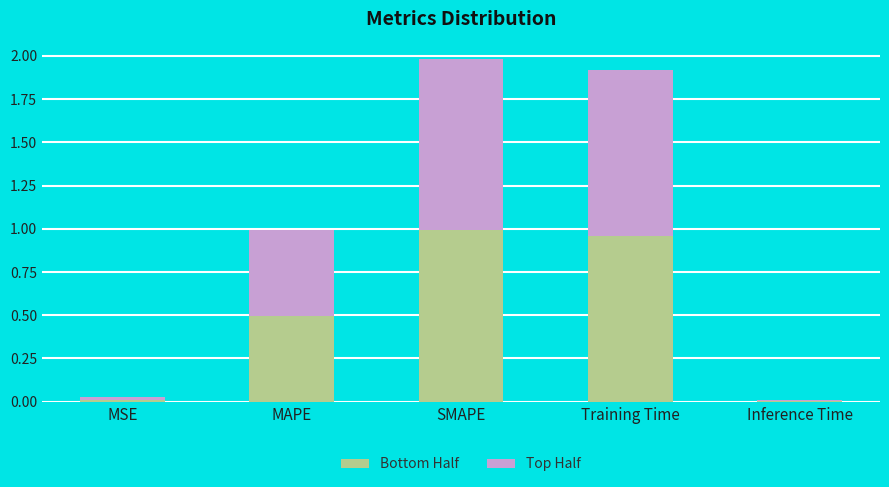

What are all the series names shown in the legend?

Bottom Half, Top Half